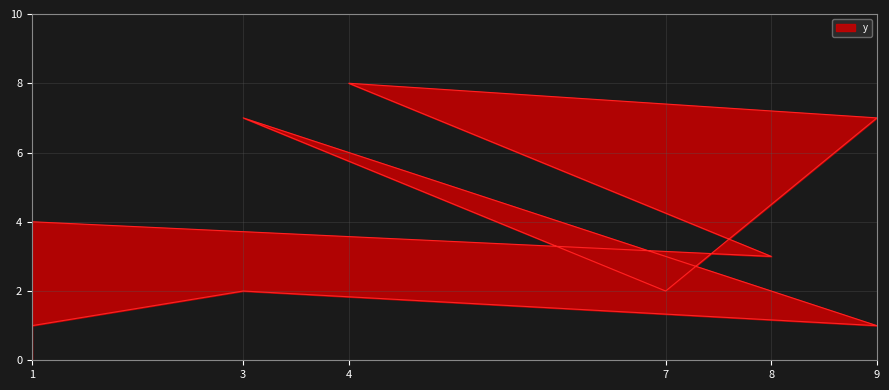

Is it true that the value at 3 is 7?

True